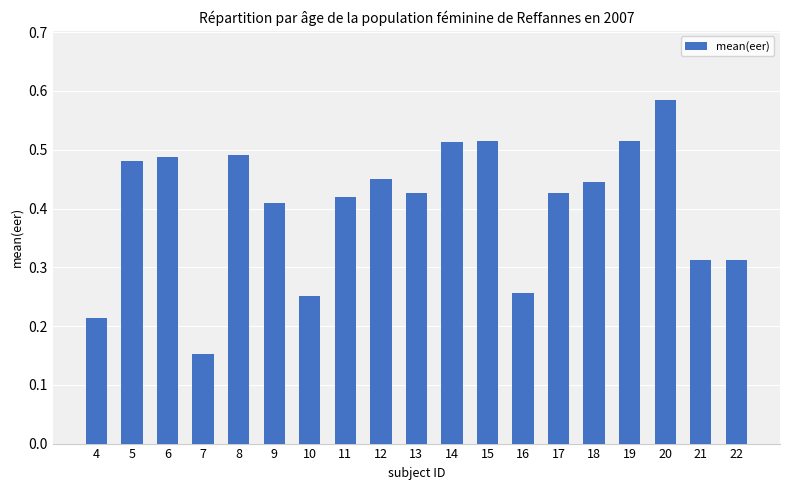

What is the sum of the values at 4 and 20?

0.8